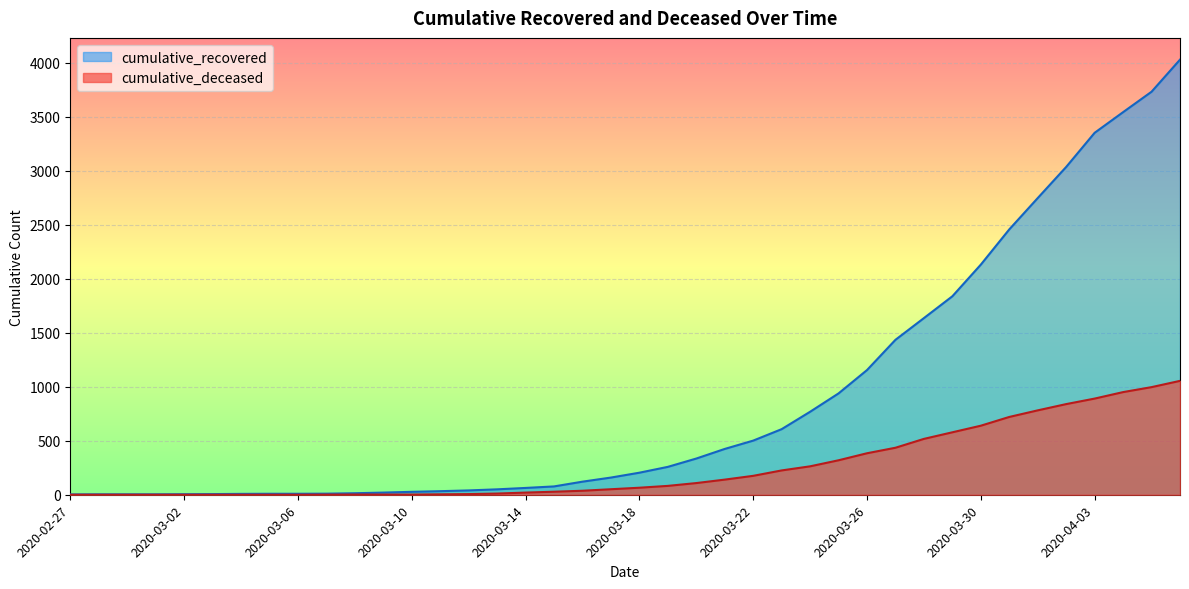

What is the average value of the cumulative_recovered series?

894